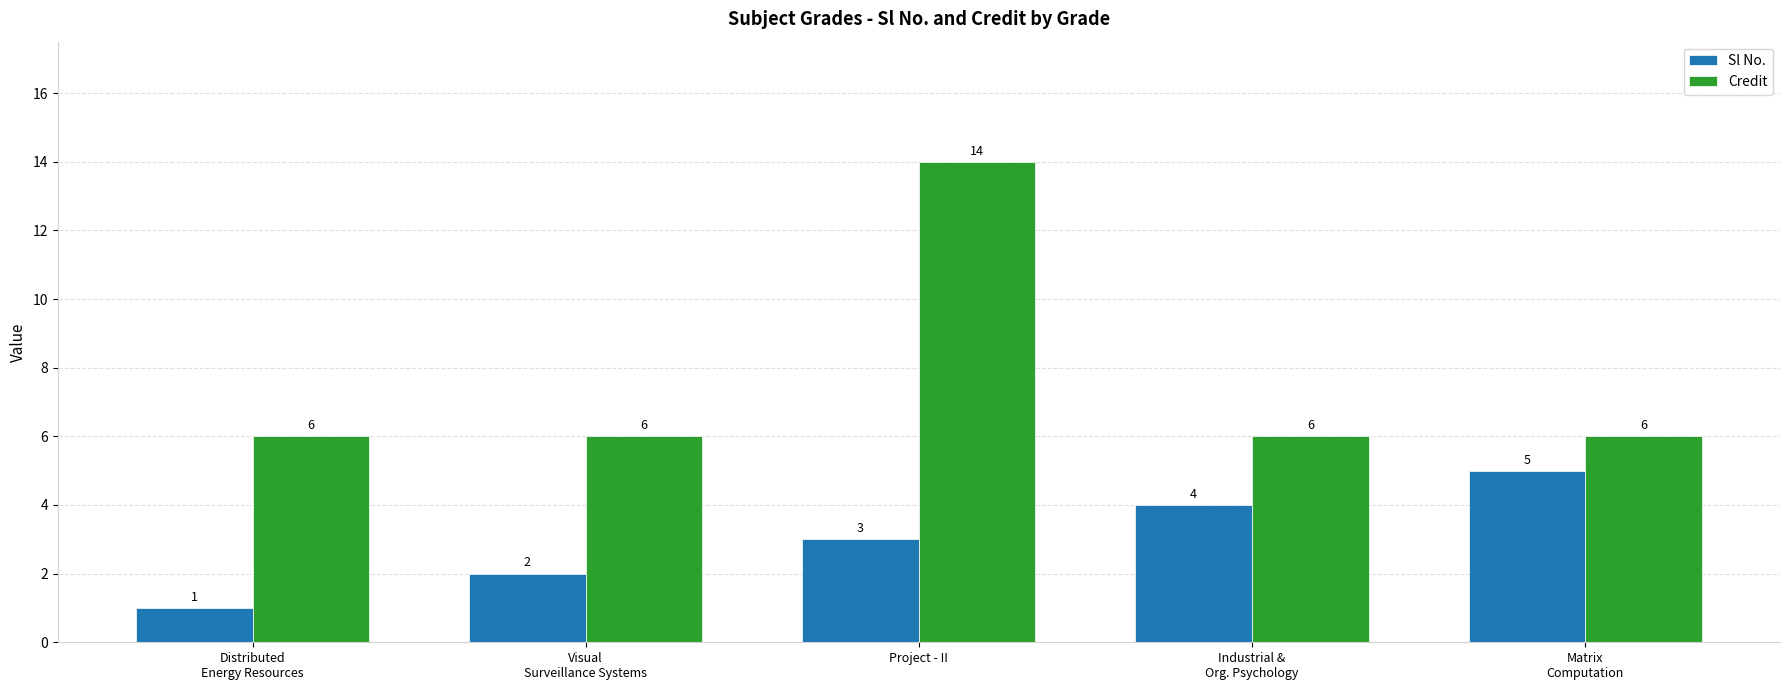

What is the sum of all Sl No. values?

15